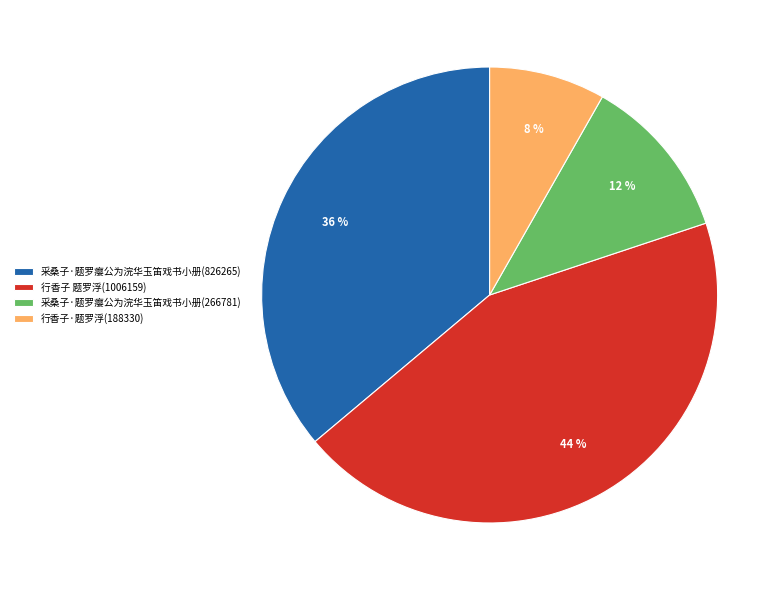

Does 采桑子·题罗瘿公为浣华玉笛戏书小册(266781) represent more than half of the total?

No